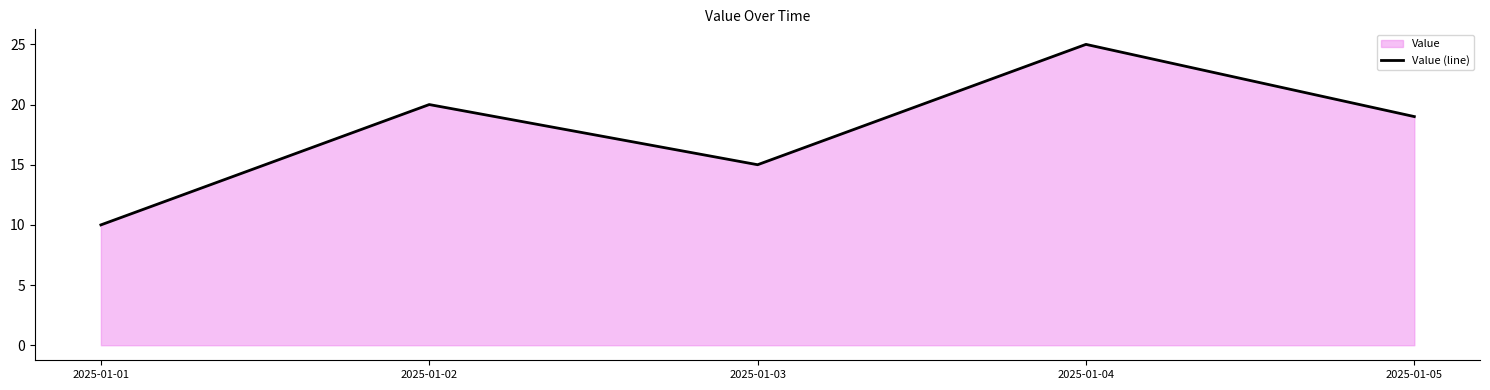

Reading left to right, transcribe all the data shown in this chart.

2025-01-01=10	2025-01-02=20	2025-01-03=15	2025-01-04=25	2025-01-05=19